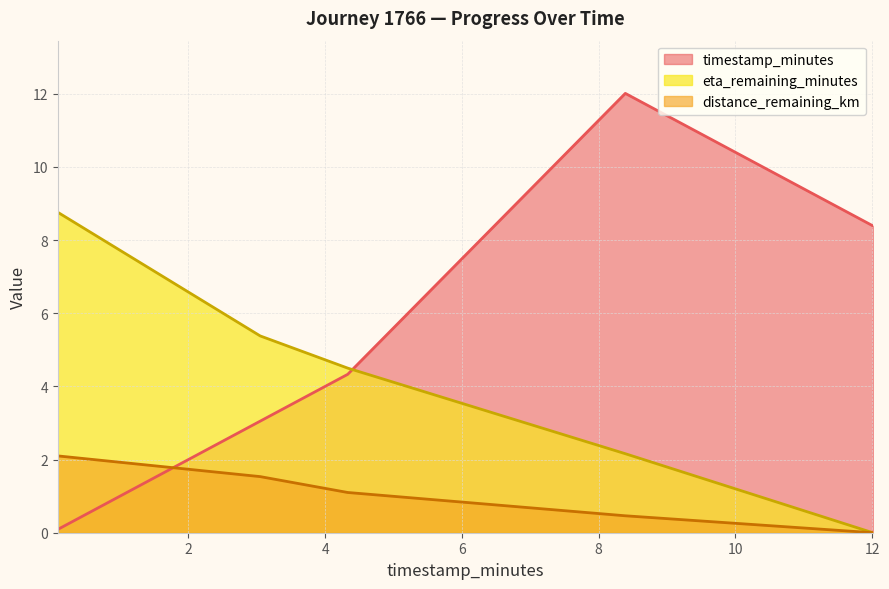

At which category is the sum across all series the highest?

8.39